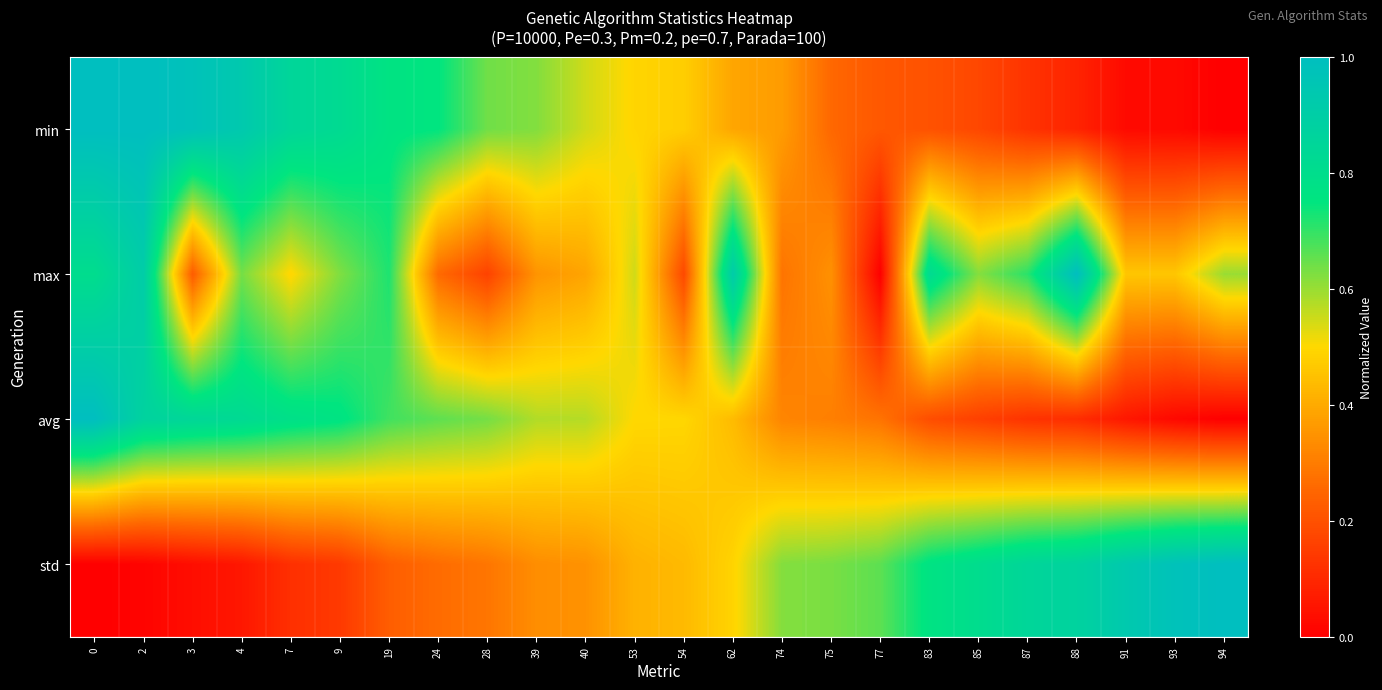

Reading right to left, transcribe all the data shown in this chart.

min: 94=0.0	93=0.0	91=0.0	88=0.1	87=0.1	85=0.2	83=0.2	77=0.2	75=0.3	74=0.4	62=0.4	54=0.5	53=0.5	40=0.5	39=0.6	28=0.6	24=0.8	19=0.8	9=0.8	7=0.8	4=0.9	3=1.0	2=1.0	0=1.0
max: 94=0.6	93=0.5	91=0.5	88=1.0	87=0.7	85=0.6	83=0.8	77=0.0	75=0.3	74=0.3	62=0.9	54=0.2	53=0.5	40=0.4	39=0.4	28=0.2	24=0.3	19=0.7	9=0.6	7=0.5	4=0.6	3=0.2	2=0.9	0=0.8
avg: 94=0.0	93=0.0	91=0.1	88=0.1	87=0.1	85=0.2	83=0.2	77=0.3	75=0.3	74=0.3	62=0.4	54=0.5	53=0.5	40=0.6	39=0.6	28=0.6	24=0.7	19=0.7	9=0.8	7=0.8	4=0.8	3=0.8	2=0.9	0=1.0
std: 94=1.0	93=1.0	91=0.9	88=0.9	87=0.8	85=0.8	83=0.8	77=0.7	75=0.6	74=0.6	62=0.5	54=0.4	53=0.4	40=0.3	39=0.3	28=0.3	24=0.3	19=0.2	9=0.1	7=0.1	4=0.1	3=0.0	2=0.0	0=0.0